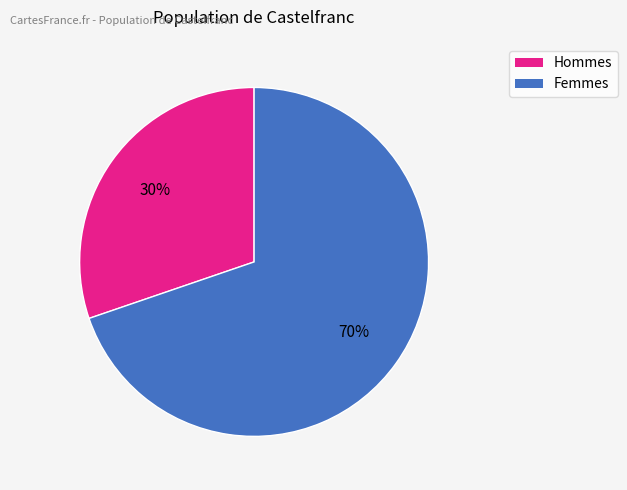

Is there any slice that represents more than half of the pie?

Yes